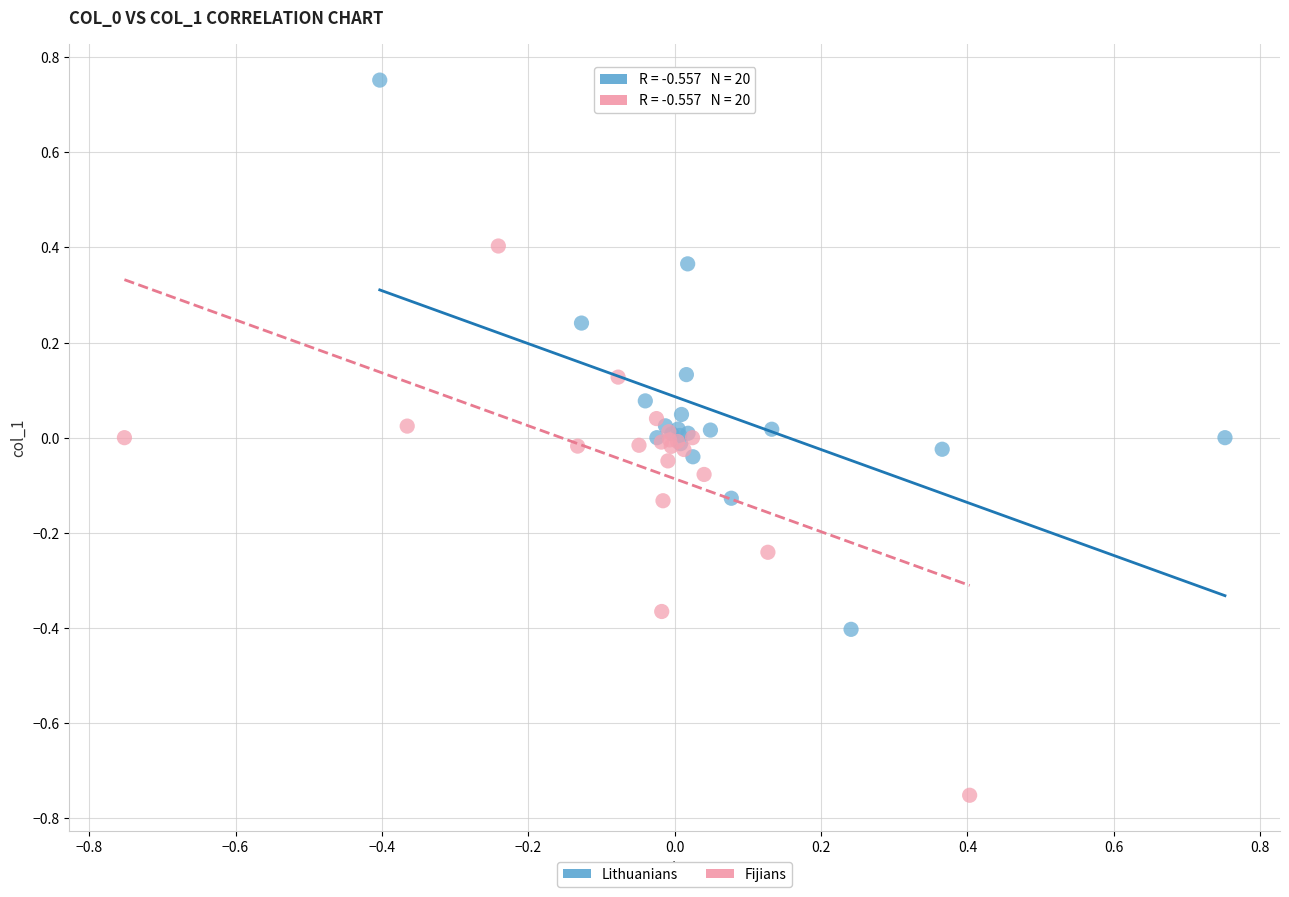

Which series reaches the maximum Y coordinate?

Lithuanians